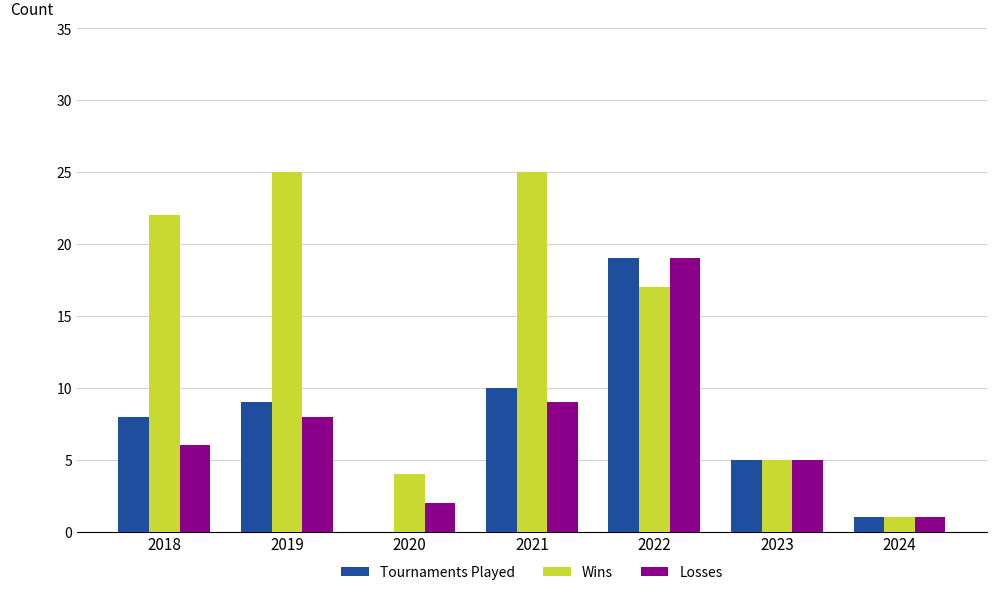

The Tournaments Played series shows 5 at 2021. True or false?

False